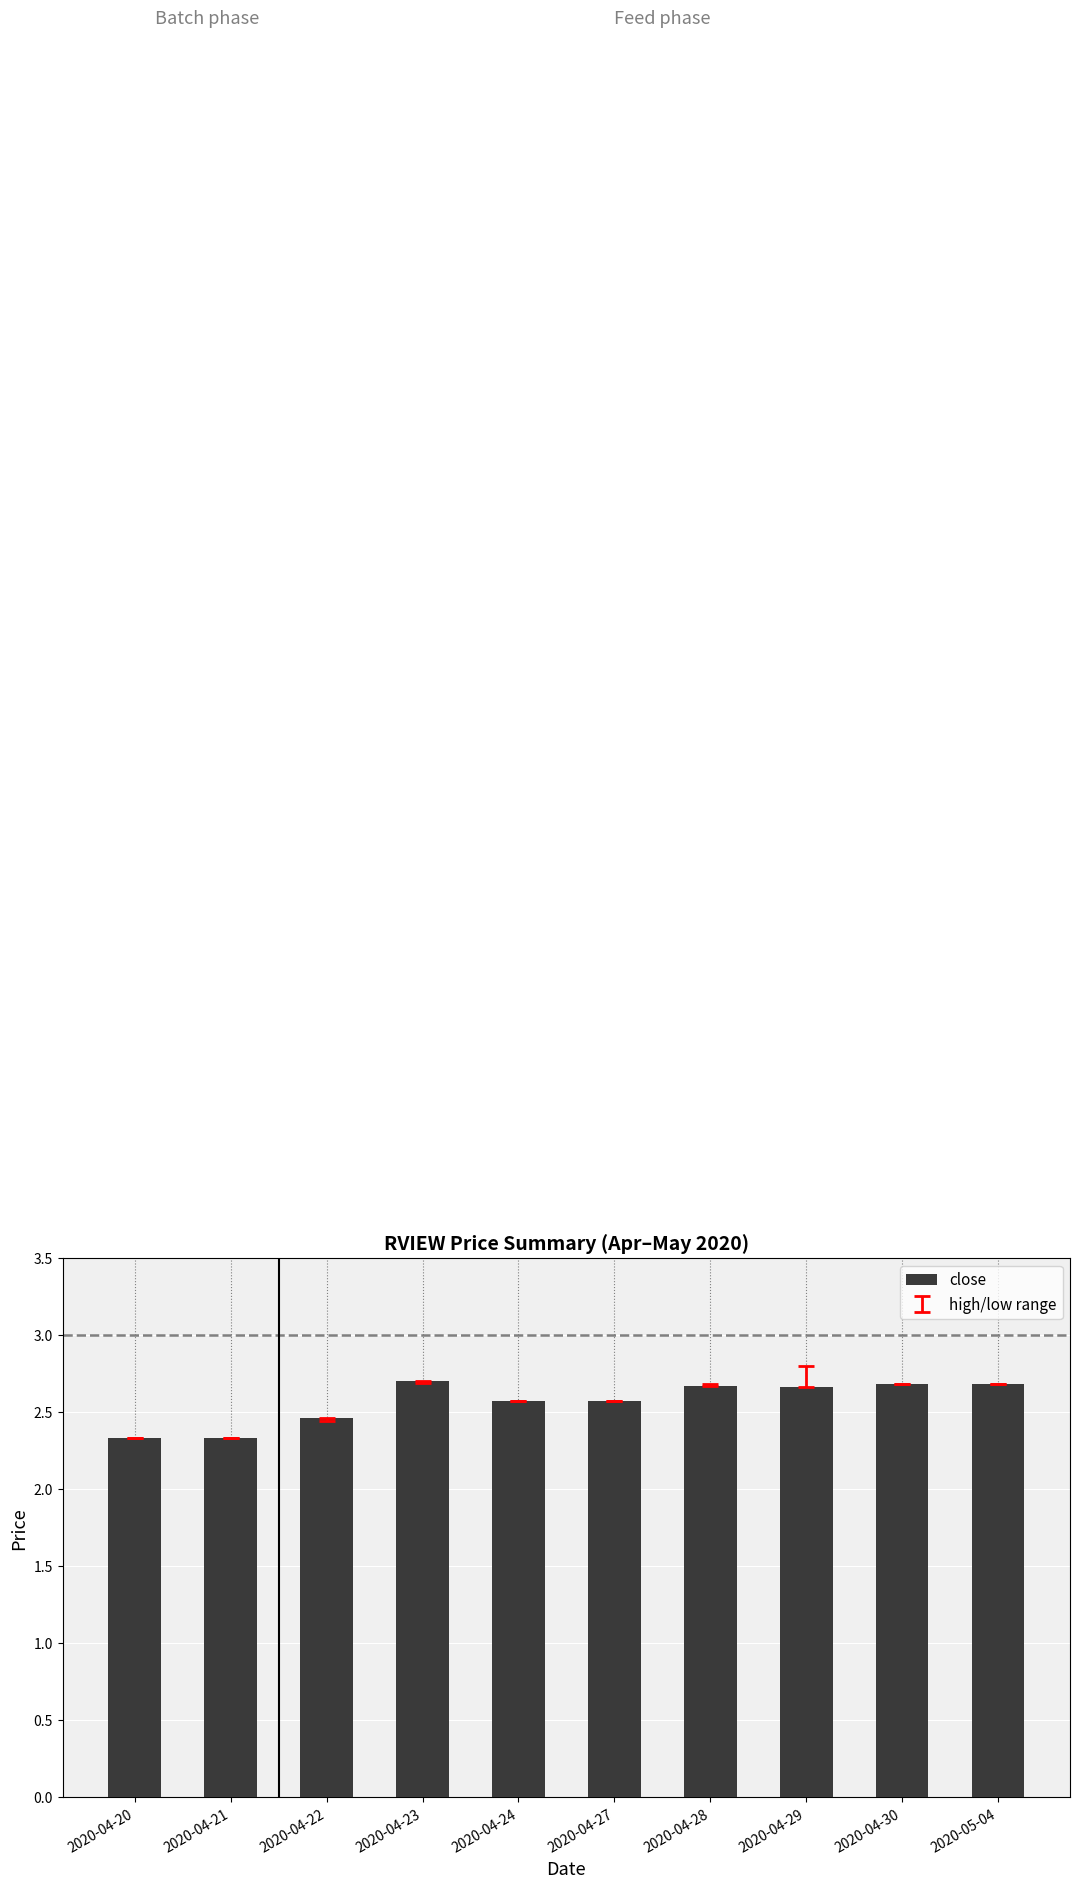

How many values are between 2 and 3?

10